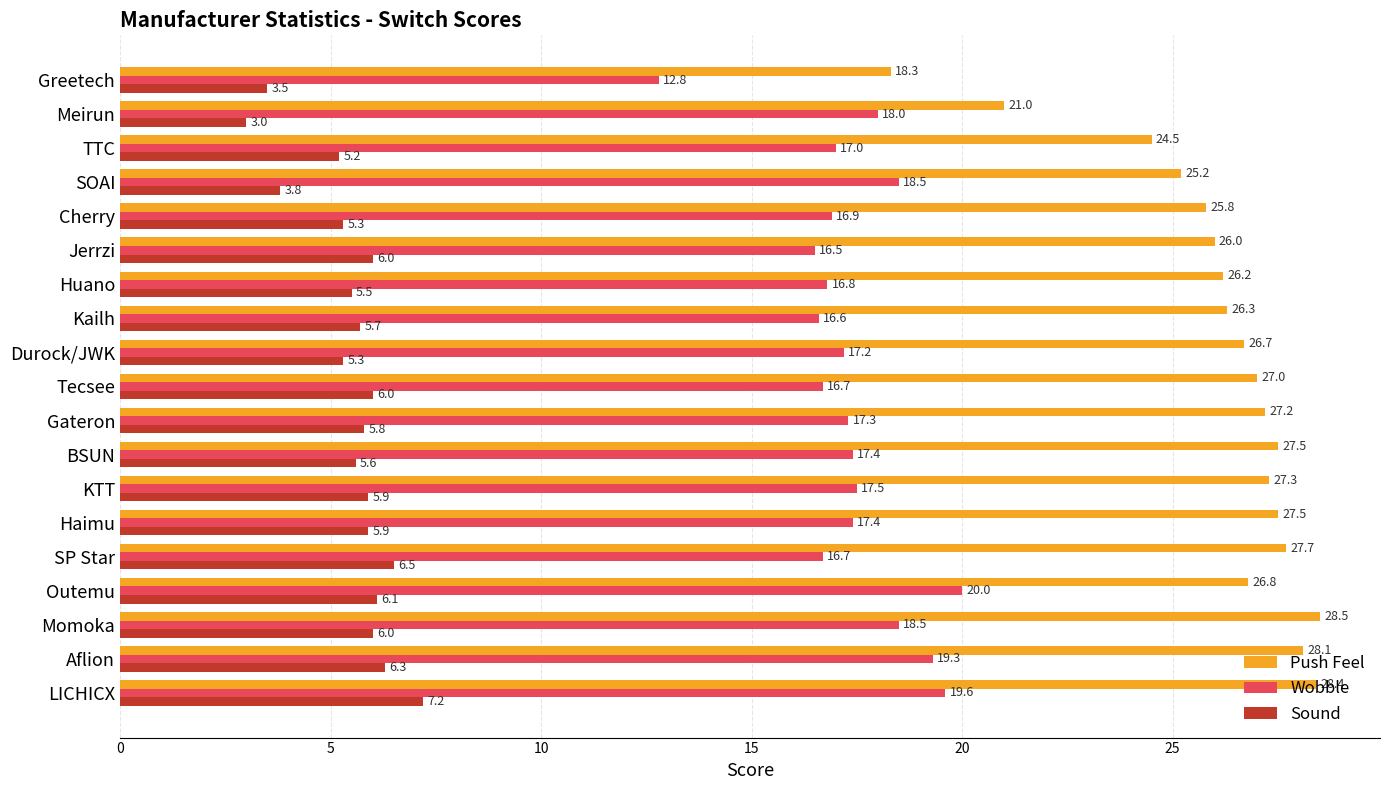

What is the highest value of the Push Feel series?

28.5